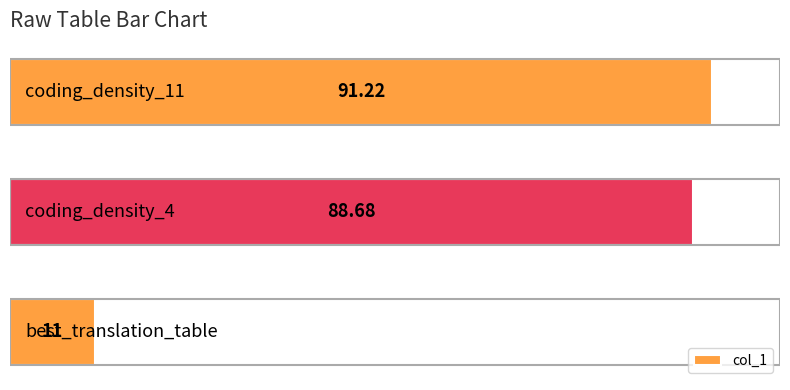

What is the average value?

63.6